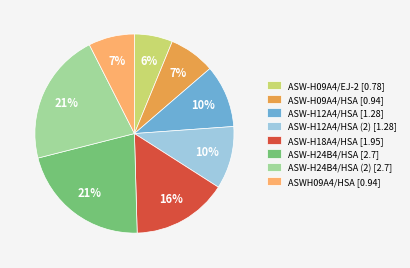

Which category has the smallest portion of the pie?

ASW-H09A4/EJ-2 [0.78]